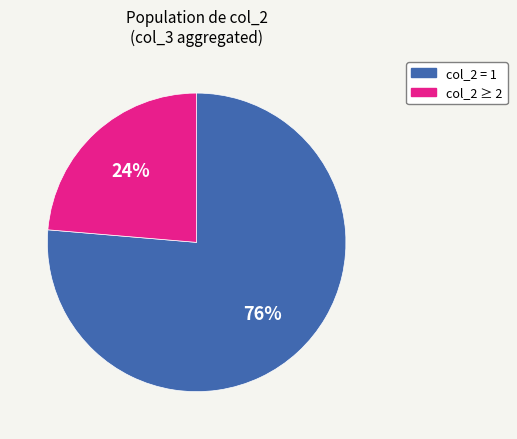

To the nearest percent, what is the average slice percentage?

50%